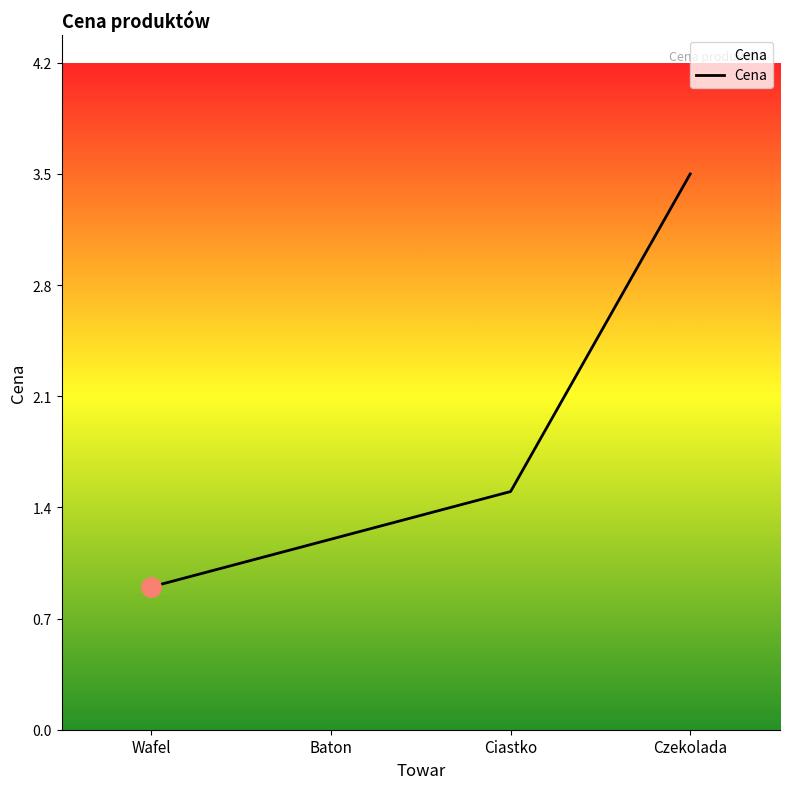

Reading left to right, transcribe all the data shown in this chart.

Wafel=0.9	Baton=1.2	Ciastko=1.5	Czekolada=3.5